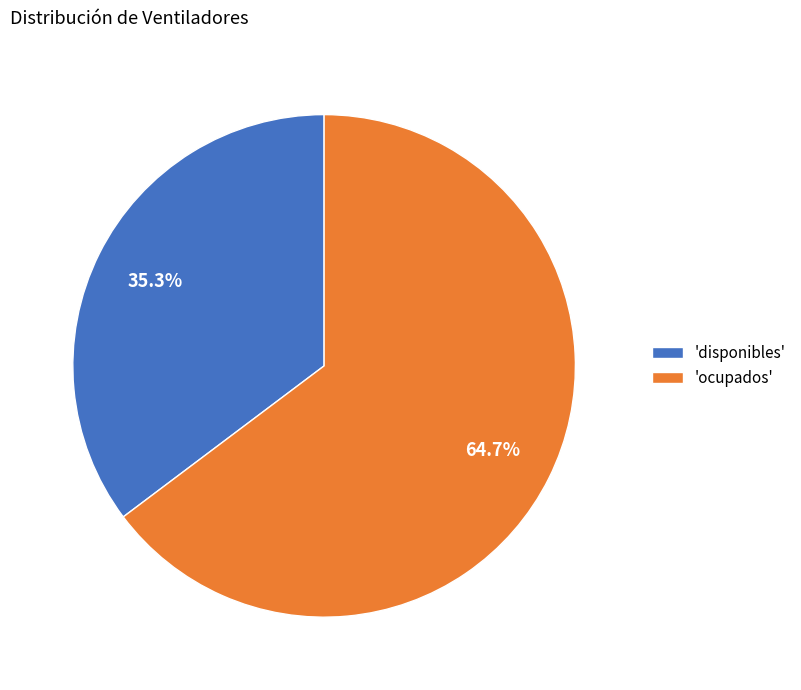

What portion of the pie excludes 'ocupados'?

35.3%